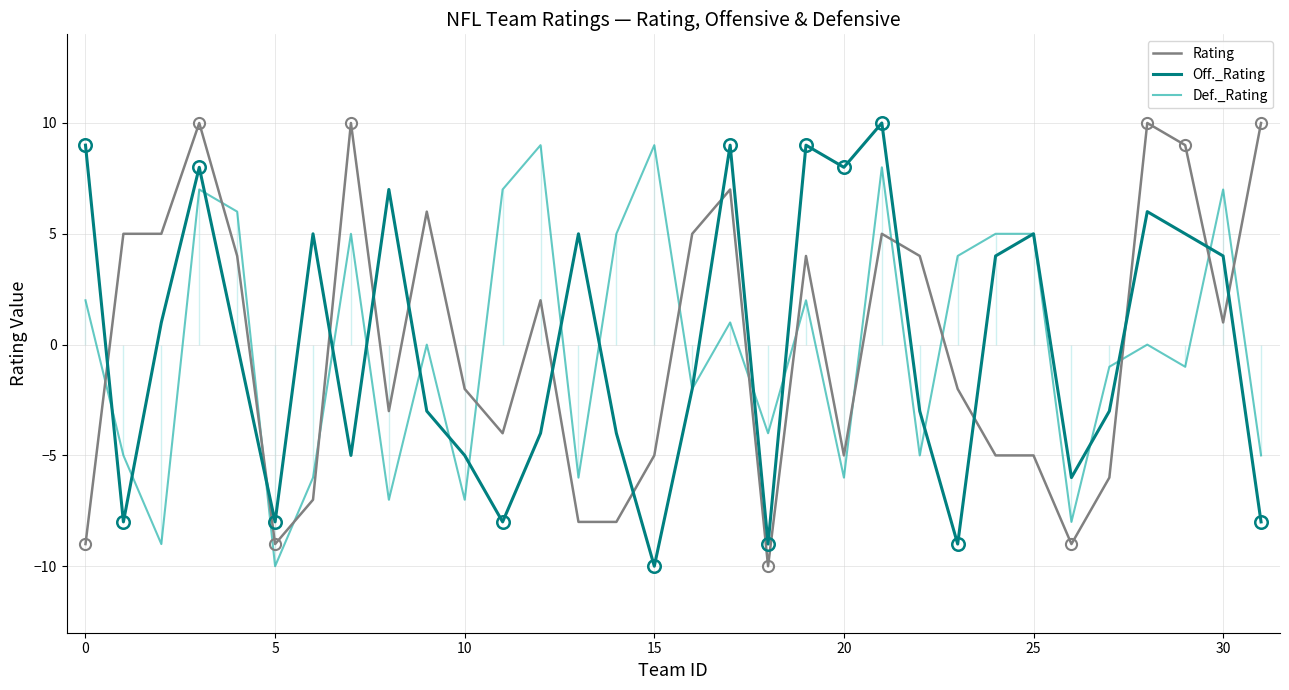

What is the maximum value for Def._Rating?

9